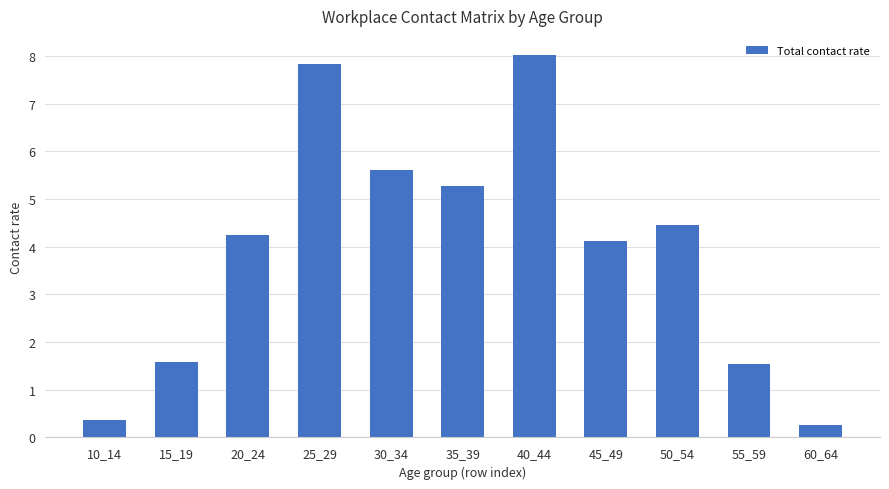

Where is the data nearest to the value 4?

45_49